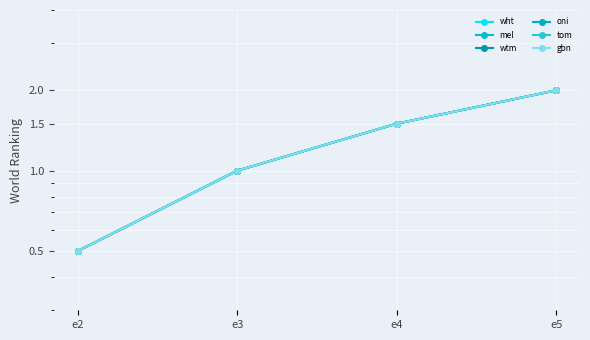

At e2, list the series in order from largest to smallest.

wht, mel, wtm, oni, tom, gbn